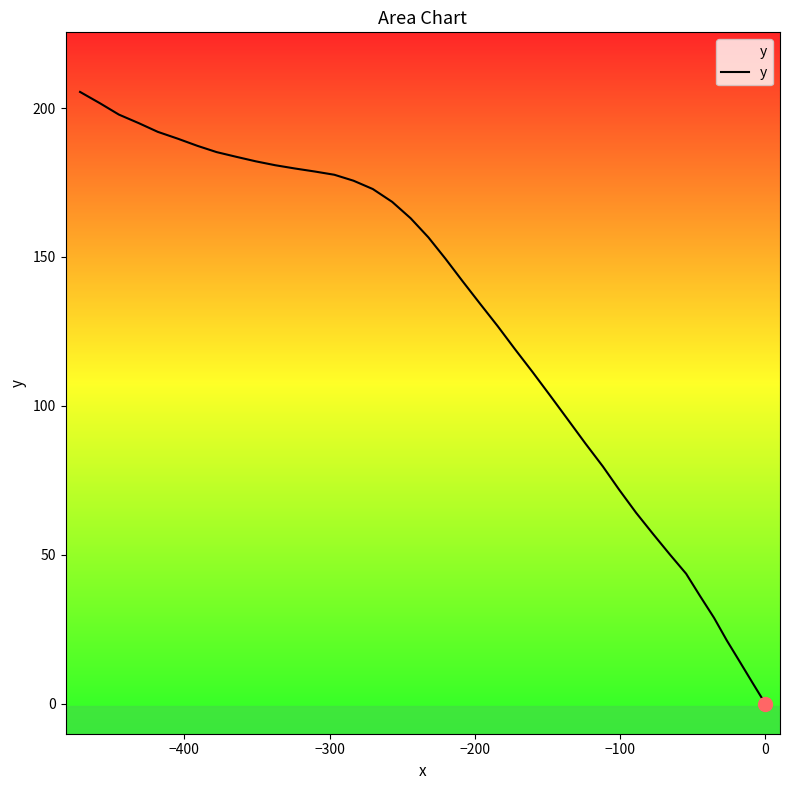

What is the greatest value displayed?

205.4